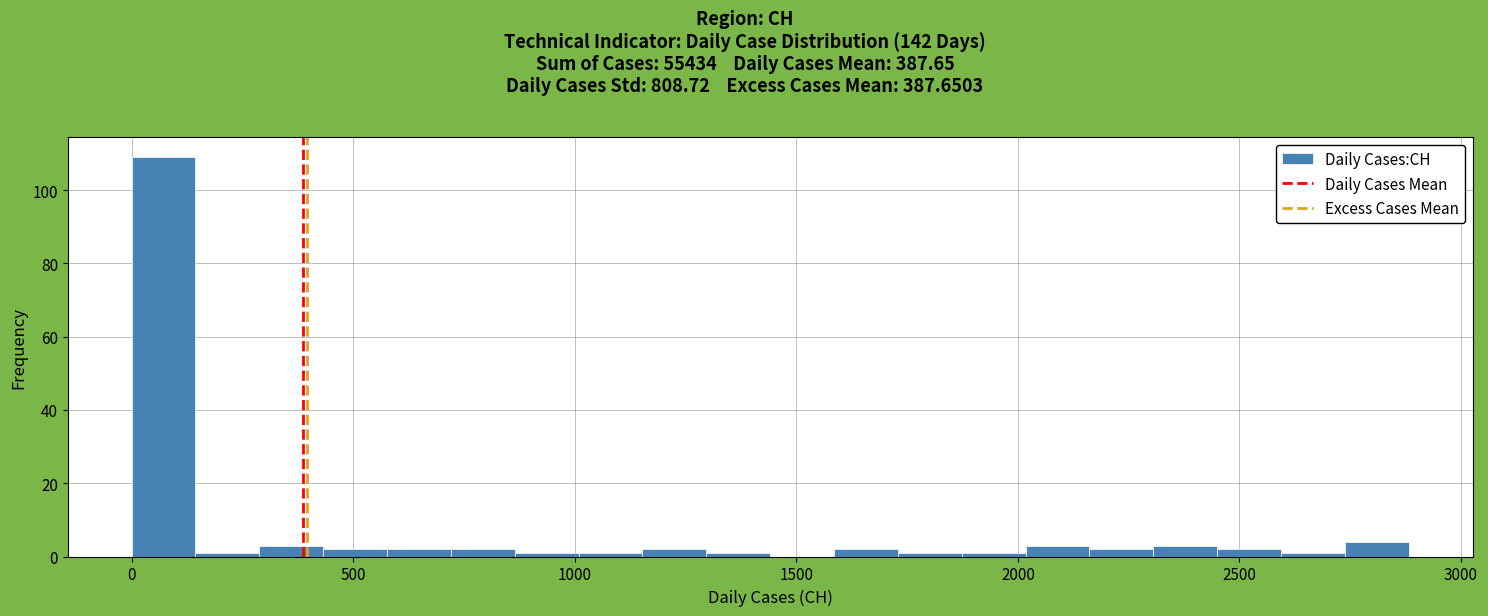

Read against the x-axis, roughly where is the centre of the tallest bar?

50